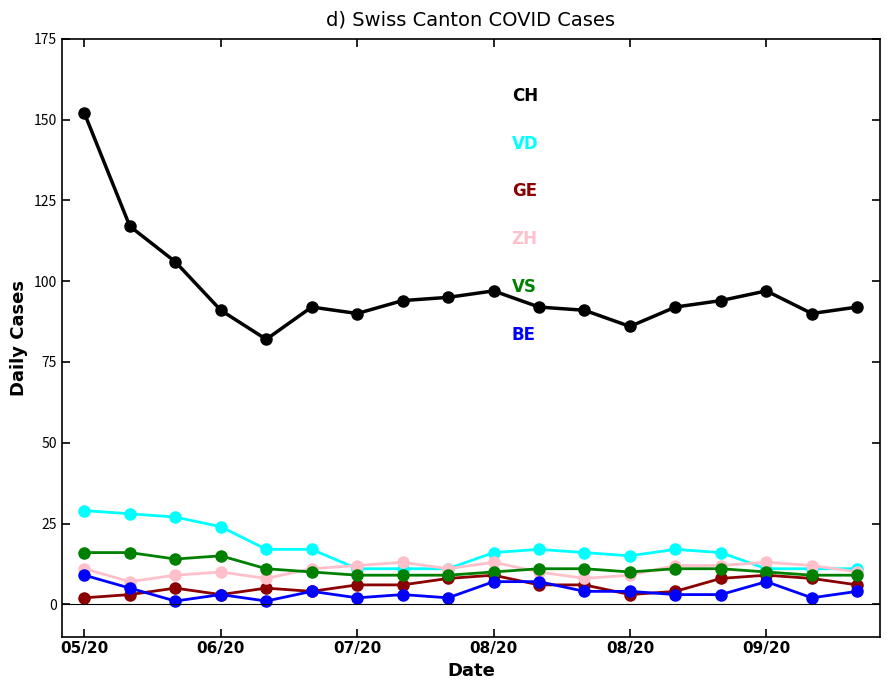

What is the greatest value displayed?

152